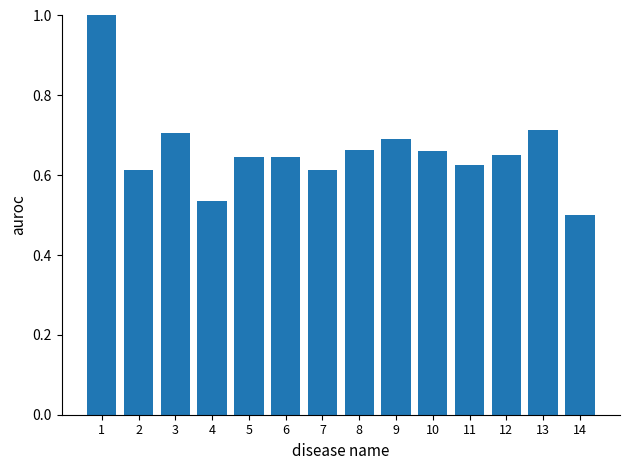

What is the difference between the values at 13 and 14?

0.2